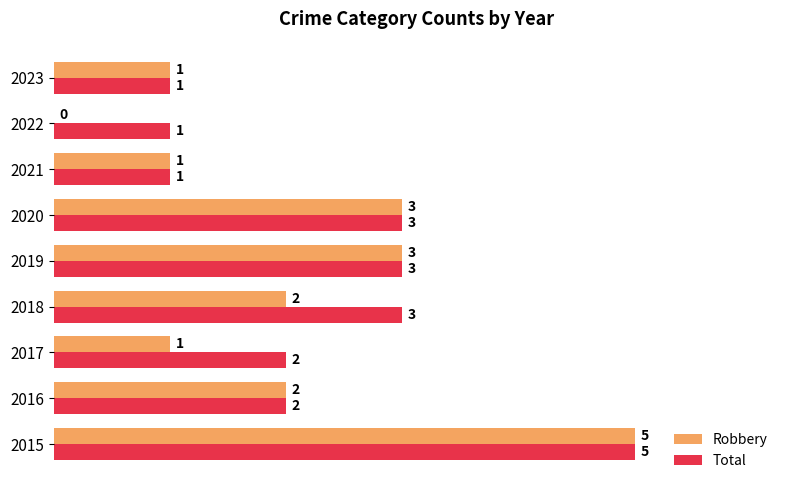

What is the maximum value for Total?

5